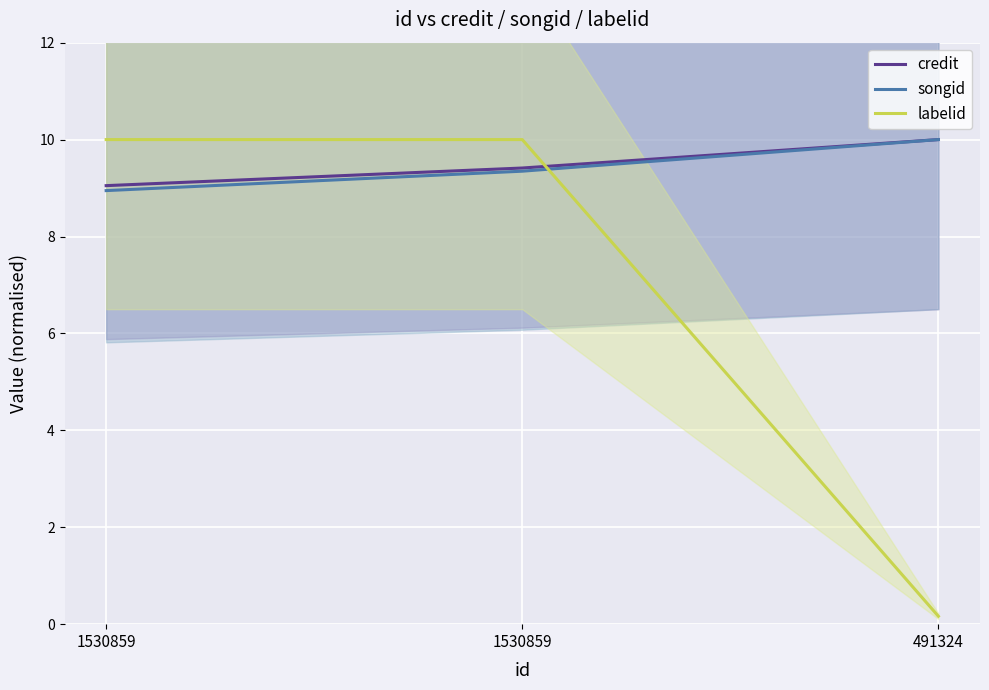

Which series changed the most between 1530859 and 491324?

labelid